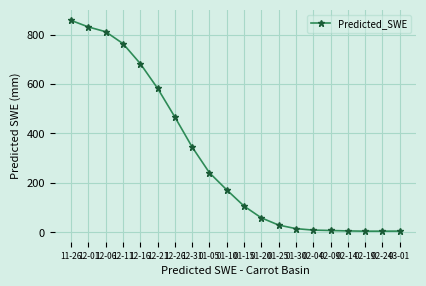

Between 12-26 and 01-20, which is larger?

12-26